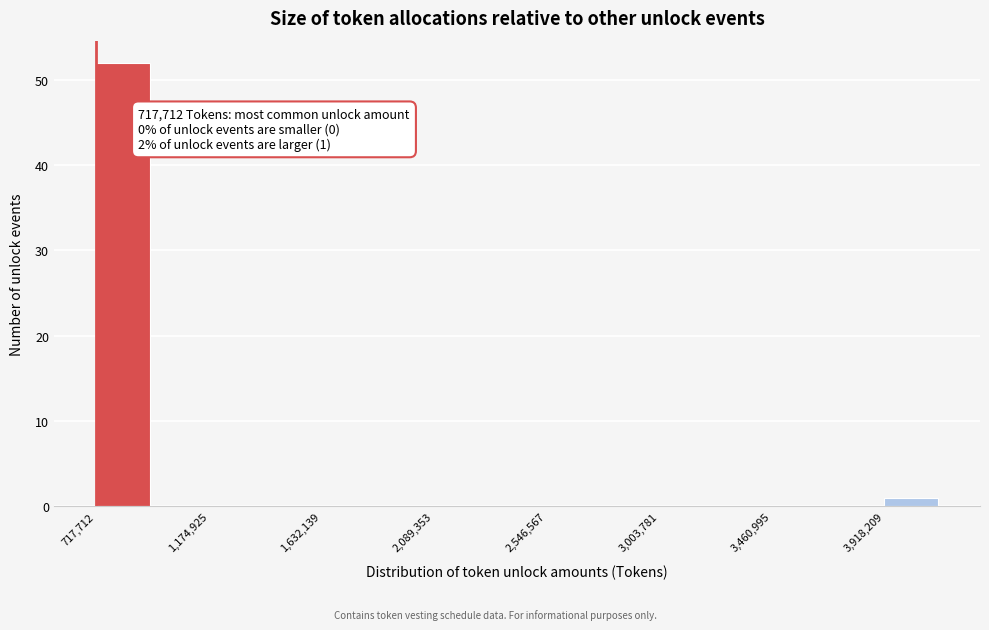

Which range on the x-axis has the tallest bar?

700000 to 950000